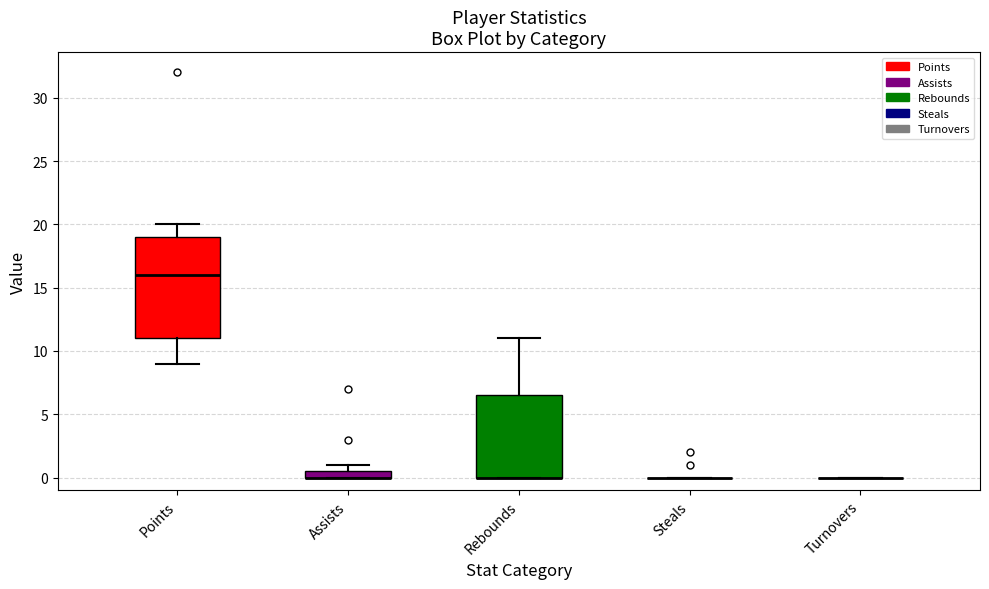

Which box is the tallest, from its lower edge to its upper edge?

Points